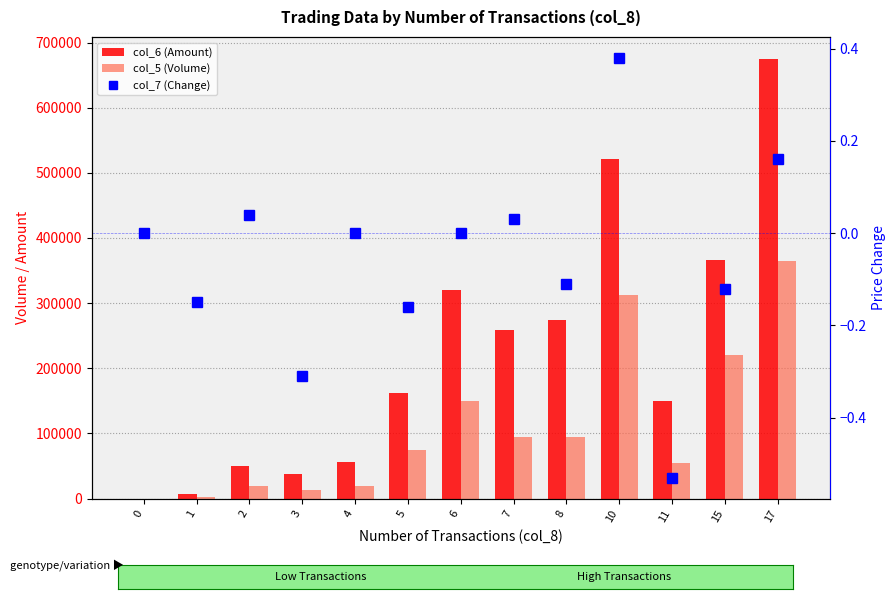

Is the value of col_7 (Change) at 7 greater than the value of col_5 (Volume) at 4?

No